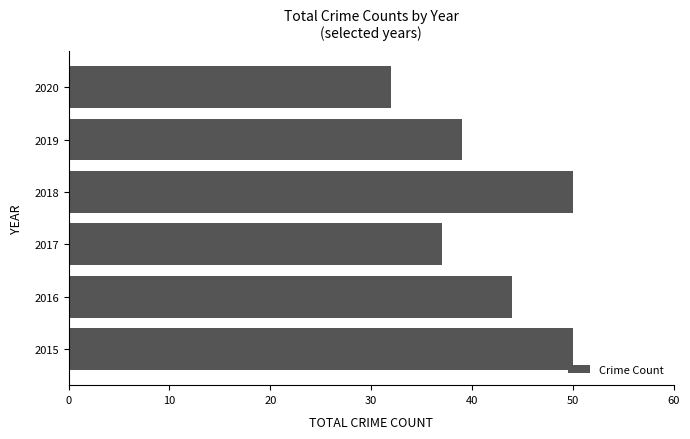

True or false: the data shows 27 at 2015.

False